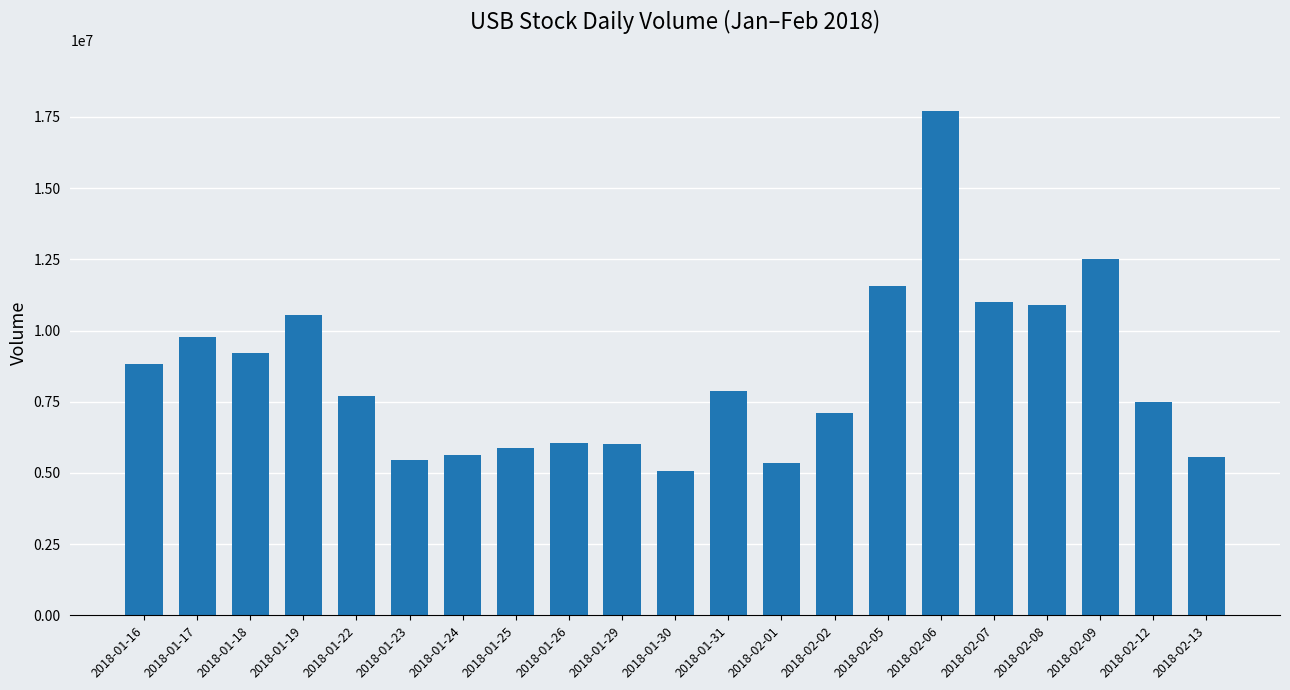

What is the label of the 8th bar from the left?

2018-01-25